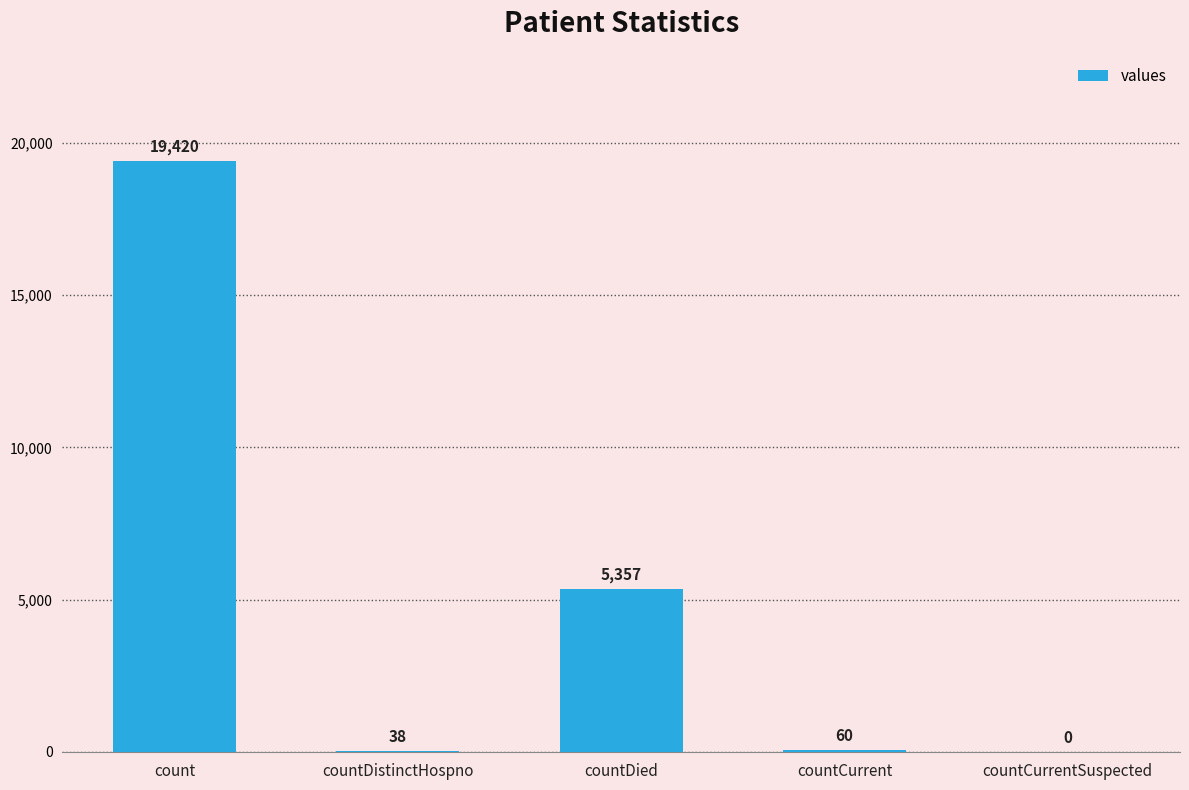

The value at countCurrentSuspected is 8407. True or false?

False